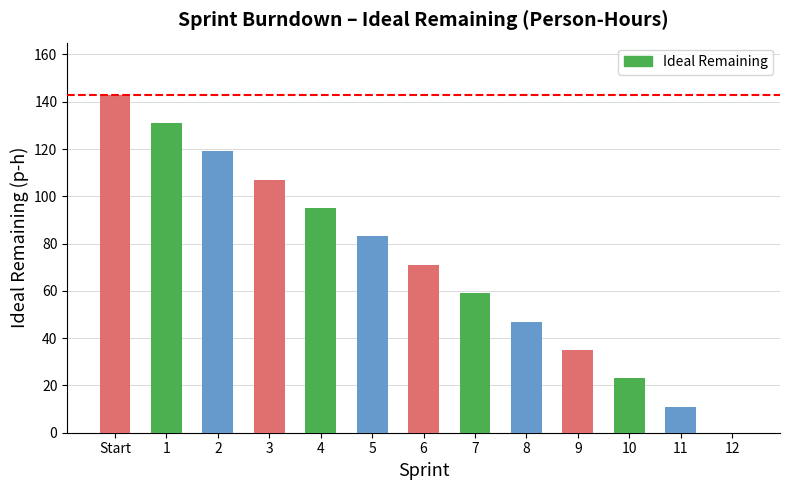

At which category does the chart reach its peak across all series?

Start